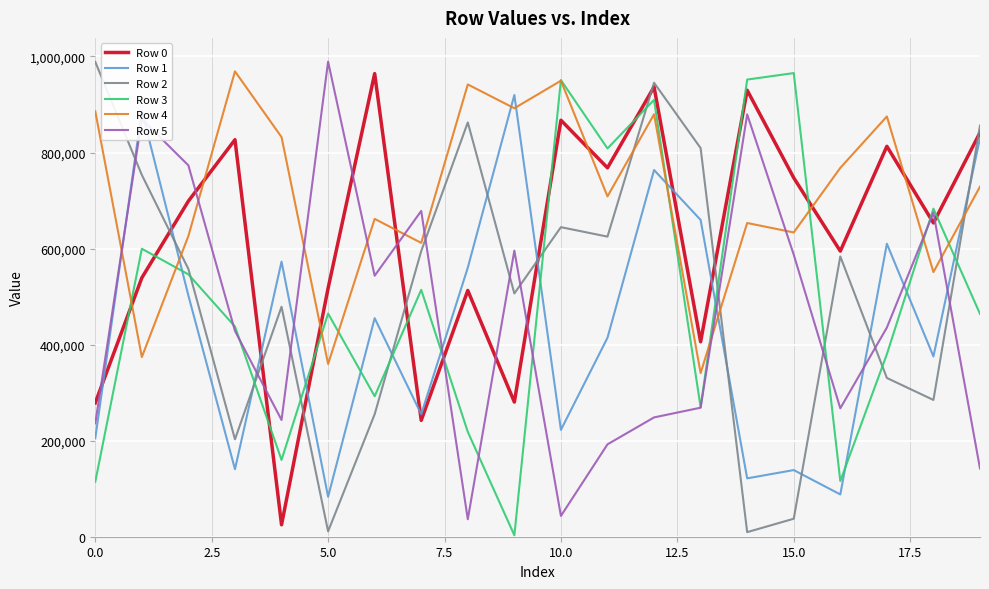

Which series ends up on top after the final intersection of Row 0 and Row 4?

Row 0